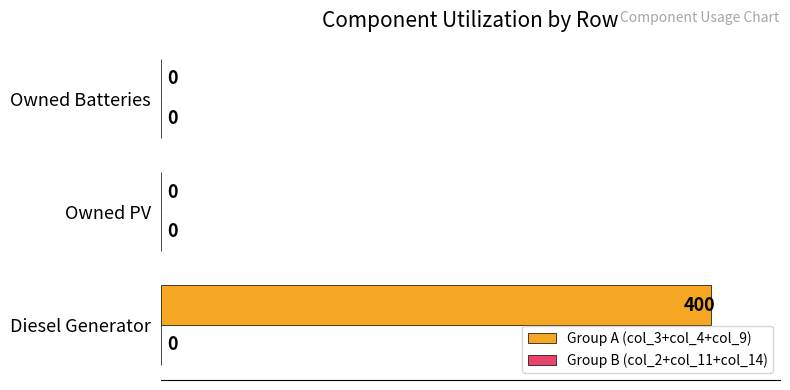

Reading bottom to top, what are all the values shown in this chart?

Diesel Generator=400	Owned PV=0	Owned Batteries=0